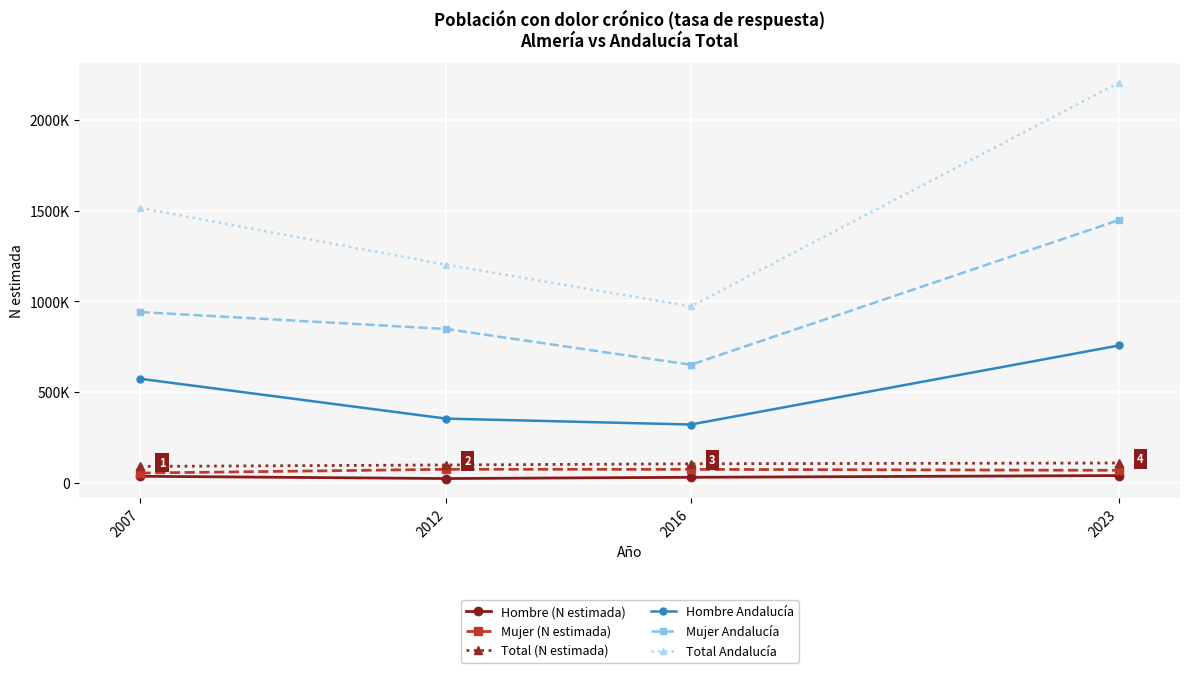

What are all the series names shown in the legend?

Hombre (N estimada), Mujer (N estimada), Total (N estimada), Hombre Andalucía, Mujer Andalucía, Total Andalucía